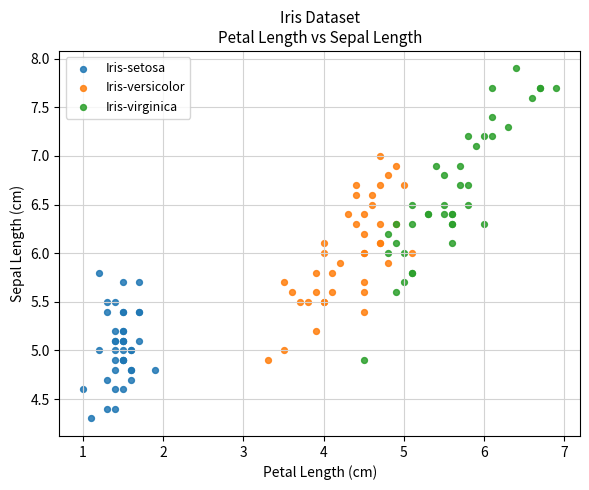

Which series has the largest Y range (max minus min)?

Iris-virginica